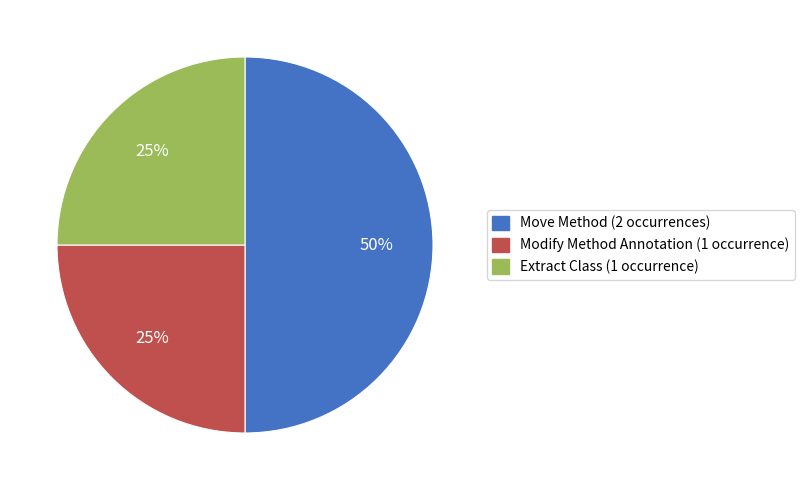

To the nearest percent, what is the average slice percentage?

33%